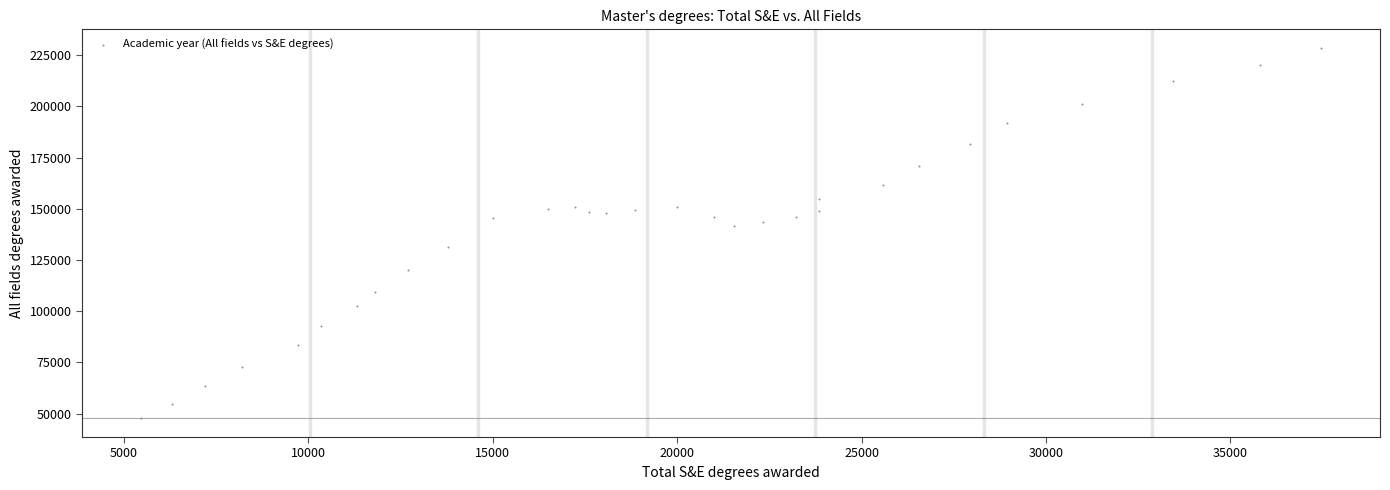

What is the range of X values (max minus min)?

31984